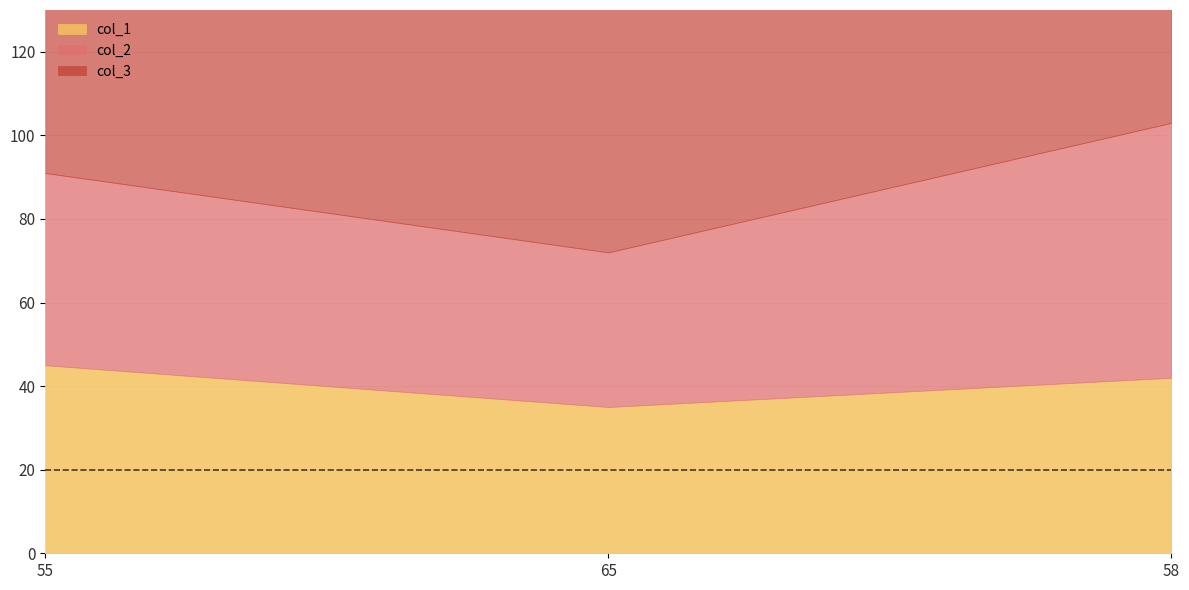

The col_3 series shows 63 at 65. True or false?

True